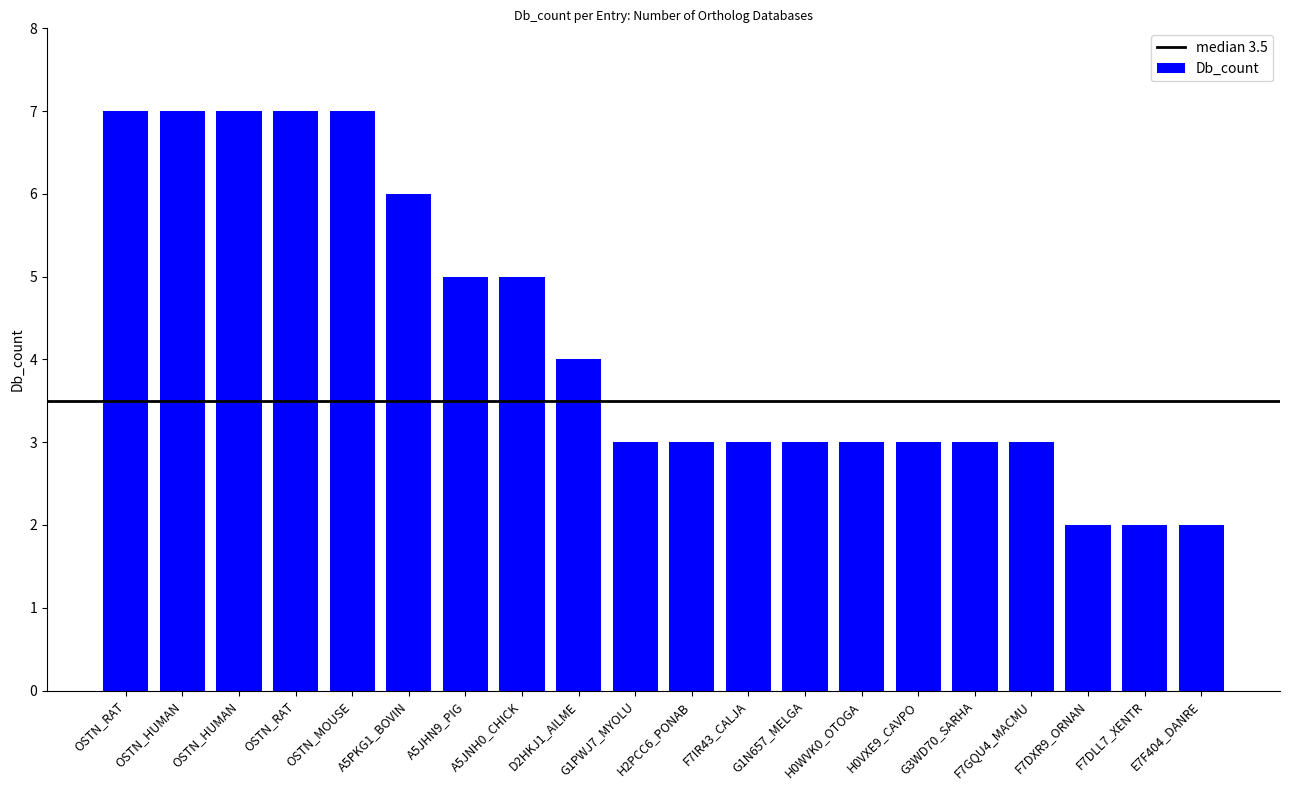

How many series are shown in this chart?

1